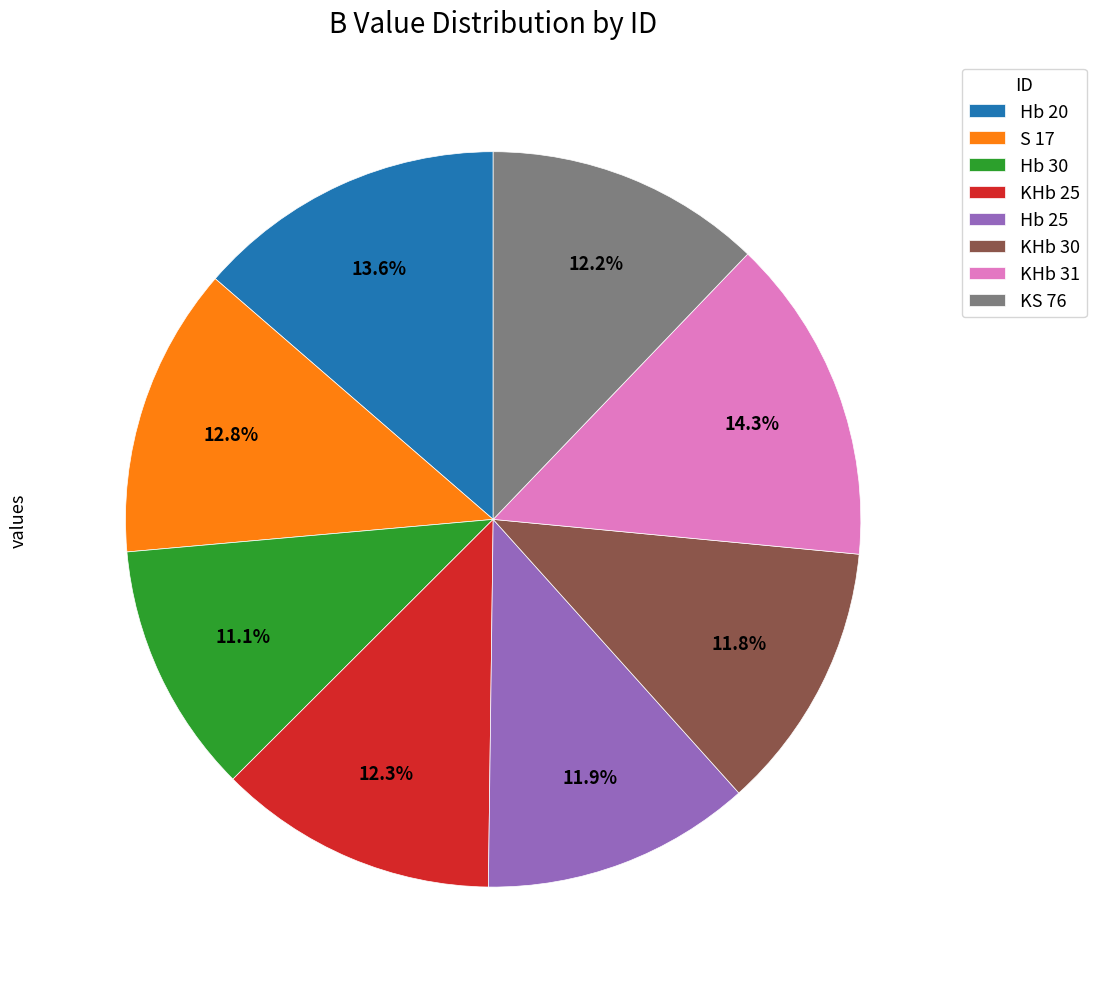

The Hb 25 slice represents 12% of the pie. True or false?

True